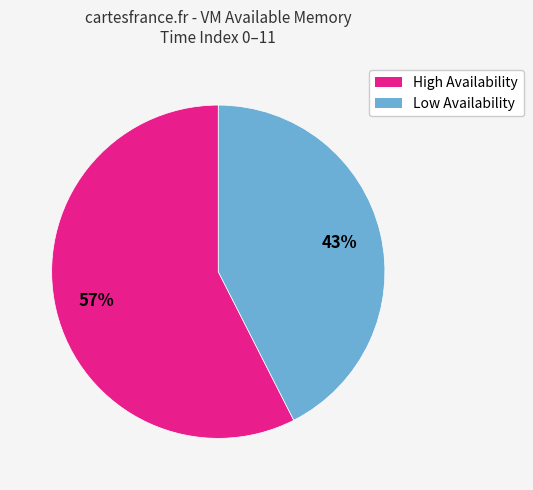

Does any single category account for the majority?

Yes